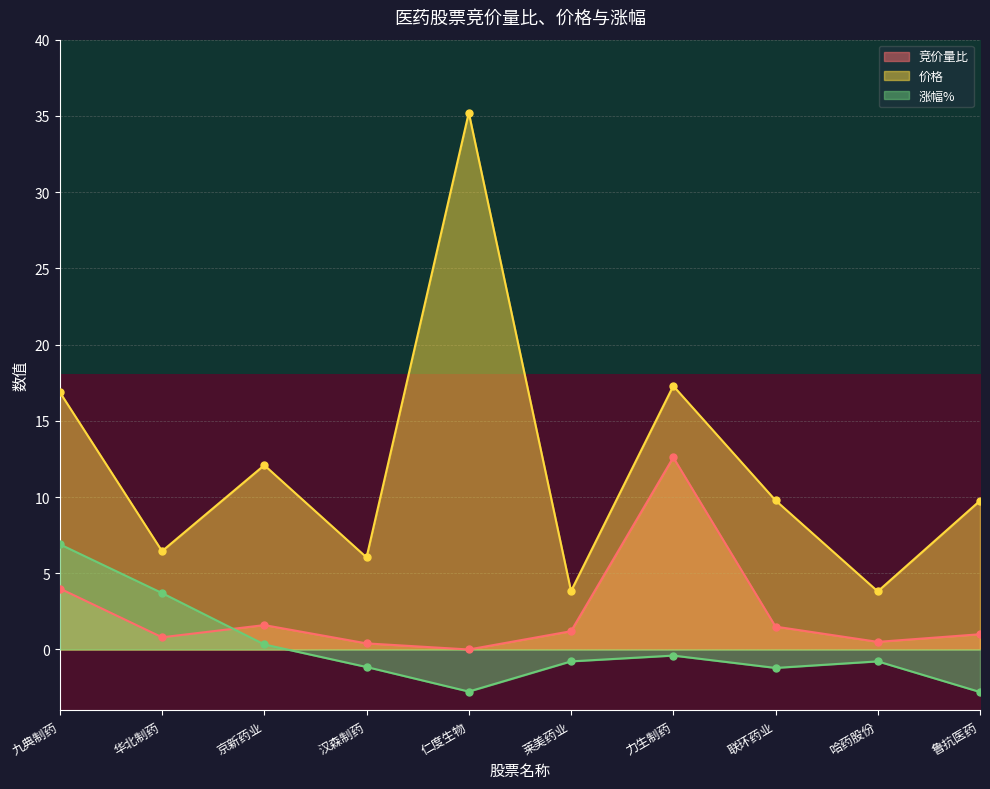

True or false: 价格 has a value of 3.8 at 莱美药业.

True